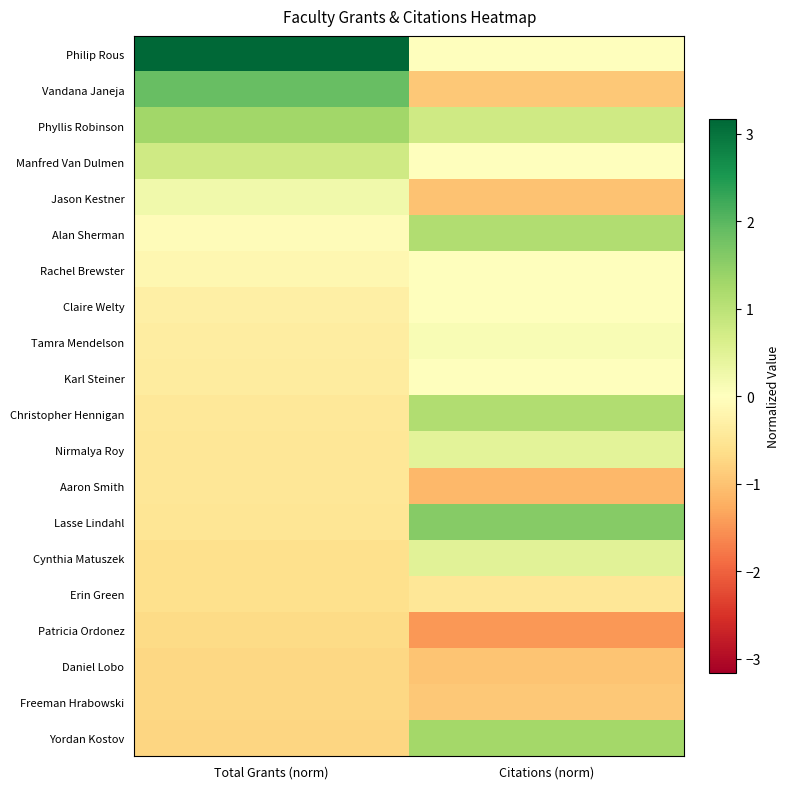

Reading left to right, list all the values displayed in this chart.

Philip Rous: Total Grants (norm)=3.2	Citations (norm)=0.0
Vandana Janeja: Total Grants (norm)=1.9	Citations (norm)=-0.9
Phyllis Robinson: Total Grants (norm)=1.3	Citations (norm)=0.8
Manfred Van Dulmen: Total Grants (norm)=0.7	Citations (norm)=0.0
Jason Kestner: Total Grants (norm)=0.2	Citations (norm)=-1.0
Alan Sherman: Total Grants (norm)=-0.1	Citations (norm)=1.1
Rachel Brewster: Total Grants (norm)=-0.2	Citations (norm)=0.0
Claire Welty: Total Grants (norm)=-0.3	Citations (norm)=0.0
Tamra Mendelson: Total Grants (norm)=-0.4	Citations (norm)=0.1
Karl Steiner: Total Grants (norm)=-0.4	Citations (norm)=0.0
Christopher Hennigan: Total Grants (norm)=-0.5	Citations (norm)=1.1
Nirmalya Roy: Total Grants (norm)=-0.5	Citations (norm)=0.4
Aaron Smith: Total Grants (norm)=-0.5	Citations (norm)=-1.1
Lasse Lindahl: Total Grants (norm)=-0.5	Citations (norm)=1.6
Cynthia Matuszek: Total Grants (norm)=-0.6	Citations (norm)=0.5
Erin Green: Total Grants (norm)=-0.6	Citations (norm)=-0.5
Patricia Ordonez: Total Grants (norm)=-0.7	Citations (norm)=-1.5
Daniel Lobo: Total Grants (norm)=-0.7	Citations (norm)=-1.0
Freeman Hrabowski: Total Grants (norm)=-0.7	Citations (norm)=-0.9
Yordan Kostov: Total Grants (norm)=-0.8	Citations (norm)=1.3